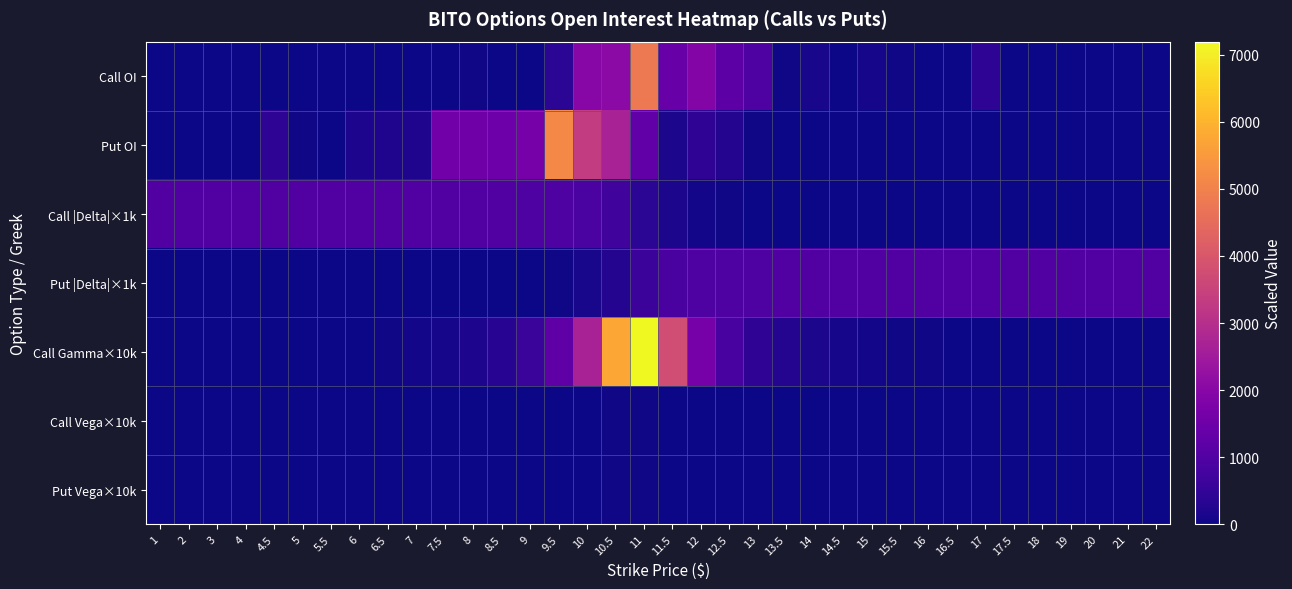

Reading left to right, extract all data points from this chart.

Call OI: 1=0.0	2=0.0	3=0.0	4=0.0	4.5=0.0	5=0.0	5.5=0.0	6=0.0	6.5=0.0	7=0.0	7.5=12.0	8=29.0	8.5=13.0	9=22.0	9.5=383.0	10=1987.0	10.5=2071.0	11=4810.0	11.5=1383.0	12=1919.0	12.5=1206.0	13=968.0	13.5=37.0	14=128.0	14.5=14.0	15=108.0	15.5=39.0	16=18.0	16.5=0.0	17=400.0	17.5=9.0	18=1.0	19=0.0	20=11.0	21=0.0	22=2.0
Put OI: 1=0.0	2=0.0	3=0.0	4=0.0	4.5=408.0	5=55.0	5.5=13.0	6=177.0	6.5=212.0	7=223.0	7.5=1574.0	8=1537.0	8.5=1508.0	9=1683.0	9.5=5144.0	10=3335.0	10.5=2674.0	11=1266.0	11.5=164.0	12=440.0	12.5=259.0	13=40.0	13.5=11.0	14=26.0	14.5=3.0	15=14.0	15.5=0.0	16=0.0	16.5=0.0	17=4.0	17.5=2.0	18=1.0	19=0.0	20=0.0	21=0.0	22=0.0
Call |Delta|×1k: 1=1000.0	2=1000.0	3=1000.0	4=1000.0	4.5=1000.0	5=1000.0	5.5=999.9	6=999.7	6.5=999.1	7=997.9	7.5=995.9	8=992.5	8.5=986.3	9=974.3	9.5=948.7	10=887.0	10.5=720.5	11=377.9	11.5=141.3	12=59.4	12.5=29.2	13=16.0	13.5=9.6	14=6.1	14.5=4.1	15=2.8	15.5=2.0	16=1.5	16.5=1.1	17=0.8	17.5=0.6	18=0.5	19=0.3	20=0.2	21=0.1	22=0.1
Put |Delta|×1k: 1=0.0	2=0.1	3=0.2	4=0.4	4.5=0.5	5=0.8	5.5=1.1	6=1.6	6.5=2.4	7=3.6	7.5=5.6	8=9.0	8.5=15.2	9=27.2	9.5=52.7	10=114.1	10.5=280.0	11=621.7	11.5=857.9	12=939.8	12.5=970.0	13=983.1	13.5=989.5	14=993.0	14.5=995.0	15=996.3	15.5=997.1	16=997.6	16.5=998.0	17=998.3	17.5=998.5	18=998.7	19=998.9	20=999.2	21=999.4	22=999.6
Call Gamma×10k: 1=0.0	2=0.0	3=0.0	4=0.0	4.5=0.0	5=0.0	5.5=4.0	6=17.0	6.5=40.0	7=66.0	7.5=107.0	8=181.0	8.5=320.0	9=603.0	9.5=1221.0	10=2672.0	10.5=5776.0	11=7194.0	11.5=3748.0	12=1678.0	12.5=819.0	13=439.0	13.5=255.0	14=157.0	14.5=102.0	15=68.0	15.5=48.0	16=34.0	16.5=25.0	17=19.0	17.5=14.0	18=11.0	19=7.0	20=4.0	21=3.0	22=2.0
Call Vega×10k: 1=0.0	2=0.0	3=0.0	4=0.0	4.5=0.0	5=0.0	5.5=0.0	6=1.0	6.5=1.0	7=1.0	7.5=1.0	8=2.0	8.5=4.0	9=7.0	9.5=13.0	10=23.0	10.5=40.0	11=46.0	11.5=27.0	12=14.0	12.5=8.0	13=5.0	13.5=3.0	14=2.0	14.5=1.0	15=1.0	15.5=1.0	16=1.0	16.5=0.0	17=0.0	17.5=0.0	18=0.0	19=0.0	20=0.0	21=0.0	22=0.0
Put Vega×10k: 1=0.0	2=0.0	3=0.0	4=0.0	4.5=0.0	5=0.0	5.5=0.0	6=1.0	6.5=1.0	7=1.0	7.5=2.0	8=3.0	8.5=5.0	9=8.0	9.5=13.0	10=23.0	10.5=40.0	11=46.0	11.5=27.0	12=14.0	12.5=8.0	13=5.0	13.5=3.0	14=2.0	14.5=1.0	15=1.0	15.5=1.0	16=1.0	16.5=0.0	17=0.0	17.5=0.0	18=0.0	19=0.0	20=0.0	21=0.0	22=0.0